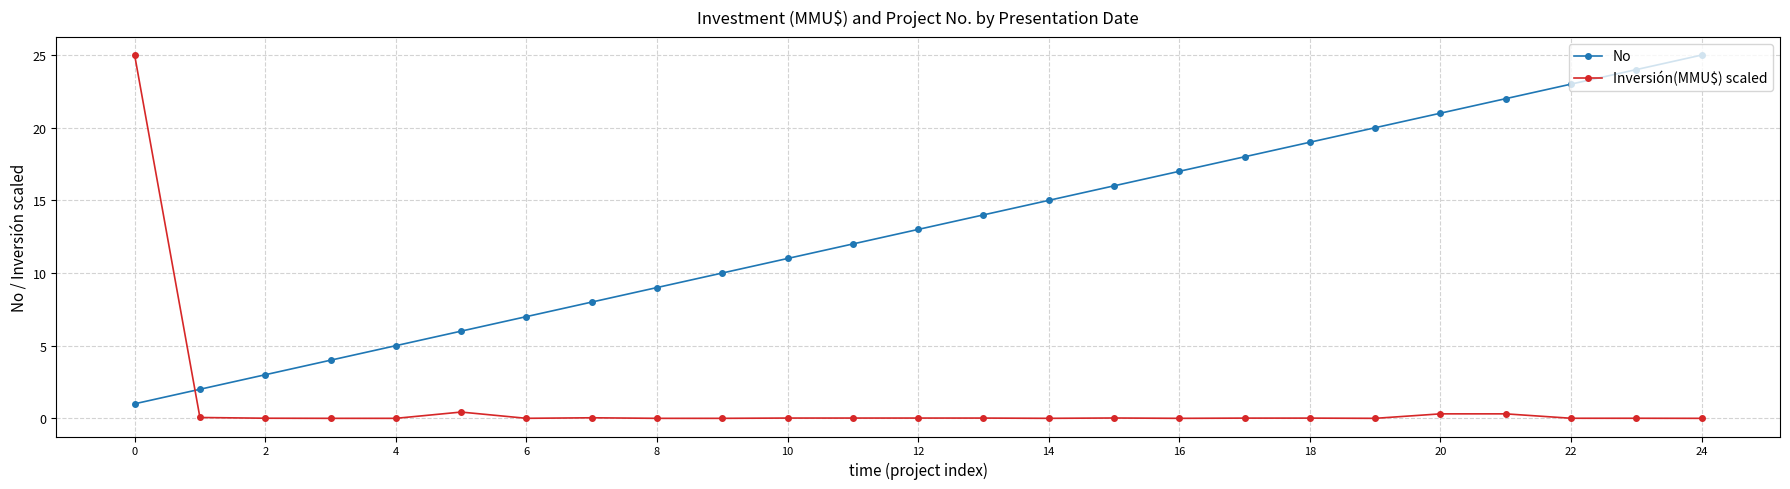

What is the sum of all No values?

325.0